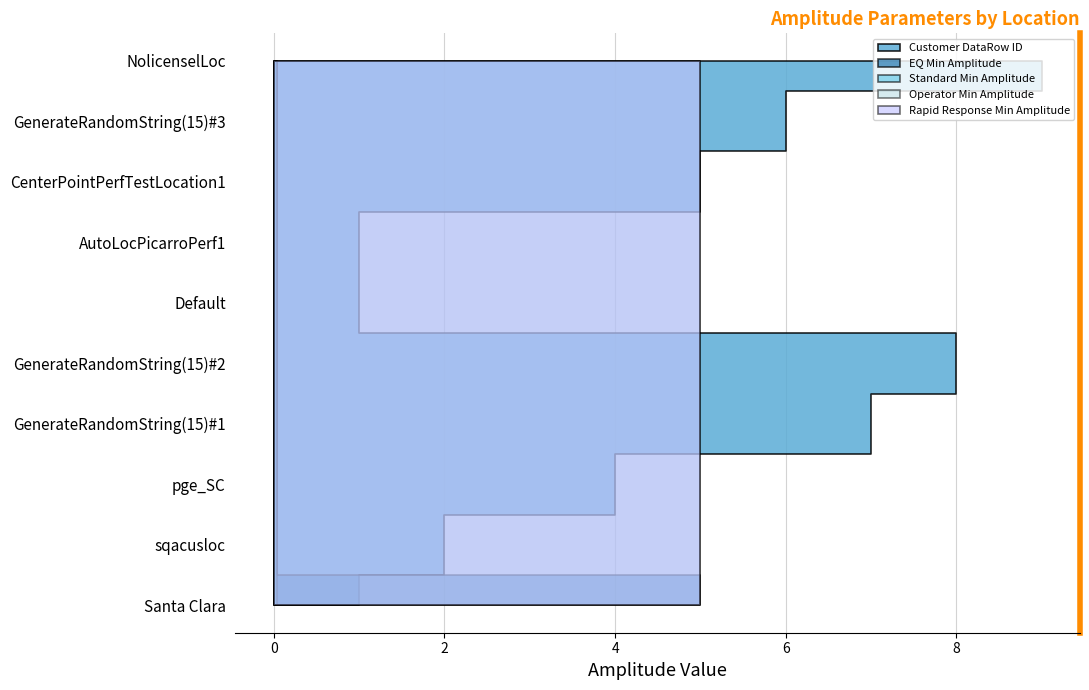

Reading left to right, list all the values displayed in this chart.

Customer DataRow ID: Santa Clara=1.0	sqacusloc=2.0	pge_SC=4.0	GenerateRandomString(15)#1=7.0	GenerateRandomString(15)#2=8.0	Default=1.0	AutoLocPicarroPerf1=1.0	CenterPointPerfTestLocation1=5.0	GenerateRandomString(15)#3=6.0	NolicenselLoc=9.0
EQ Min Amplitude: Santa Clara=5.0	sqacusloc=0.0	pge_SC=0.0	GenerateRandomString(15)#1=0.0	GenerateRandomString(15)#2=0.0	Default=0.0	AutoLocPicarroPerf1=0.0	CenterPointPerfTestLocation1=0.0	GenerateRandomString(15)#3=0.0	NolicenselLoc=0.0
Standard Min Amplitude: Santa Clara=0.0	sqacusloc=0.0	pge_SC=0.0	GenerateRandomString(15)#1=0.0	GenerateRandomString(15)#2=0.0	Default=0.0	AutoLocPicarroPerf1=0.0	CenterPointPerfTestLocation1=0.0	GenerateRandomString(15)#3=0.0	NolicenselLoc=0.0
Operator Min Amplitude: Santa Clara=5.0	sqacusloc=5.0	pge_SC=5.0	GenerateRandomString(15)#1=5.0	GenerateRandomString(15)#2=5.0	Default=5.0	AutoLocPicarroPerf1=5.0	CenterPointPerfTestLocation1=5.0	GenerateRandomString(15)#3=5.0	NolicenselLoc=5.0
Rapid Response Min Amplitude: Santa Clara=5.0	sqacusloc=5.0	pge_SC=5.0	GenerateRandomString(15)#1=5.0	GenerateRandomString(15)#2=5.0	Default=5.0	AutoLocPicarroPerf1=5.0	CenterPointPerfTestLocation1=5.0	GenerateRandomString(15)#3=5.0	NolicenselLoc=5.0